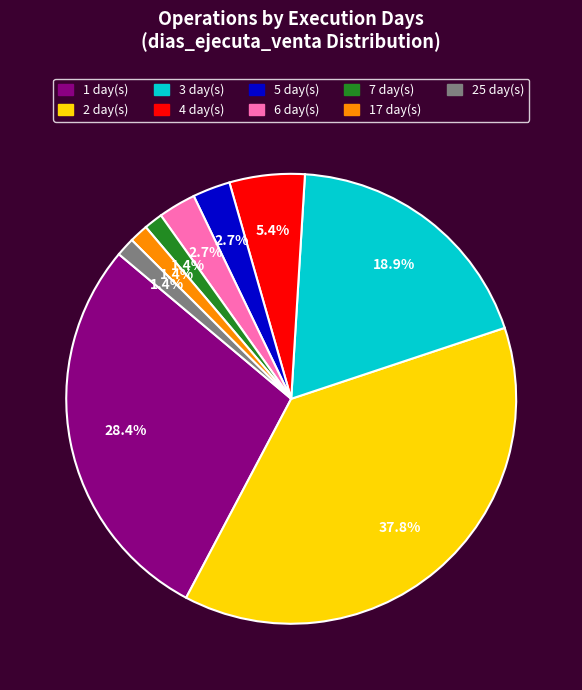

What is the smallest slice in the pie chart?

7